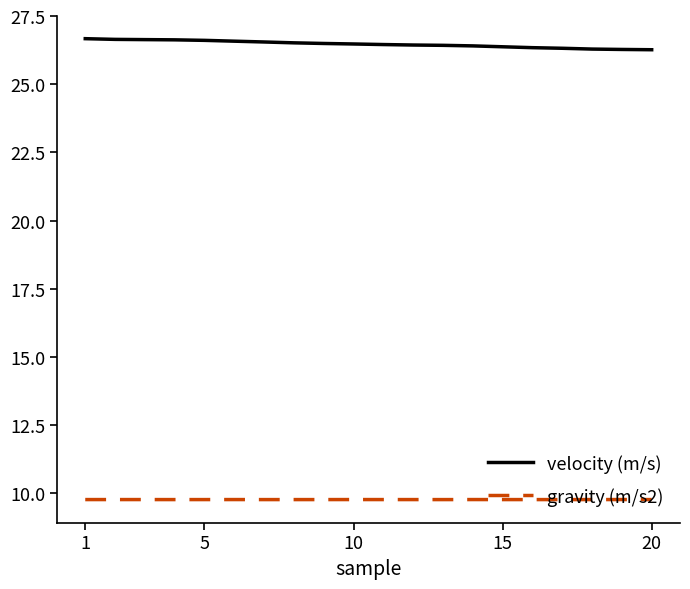

Rank the series by their average value, from lowest to highest.

gravity (m/s2), velocity (m/s)